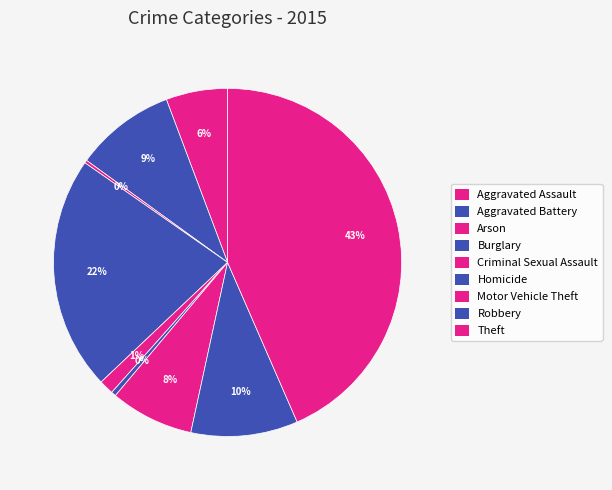

To the nearest percent, what is the combined percentage of Criminal Sexual Assault and Motor Vehicle Theft?

9%